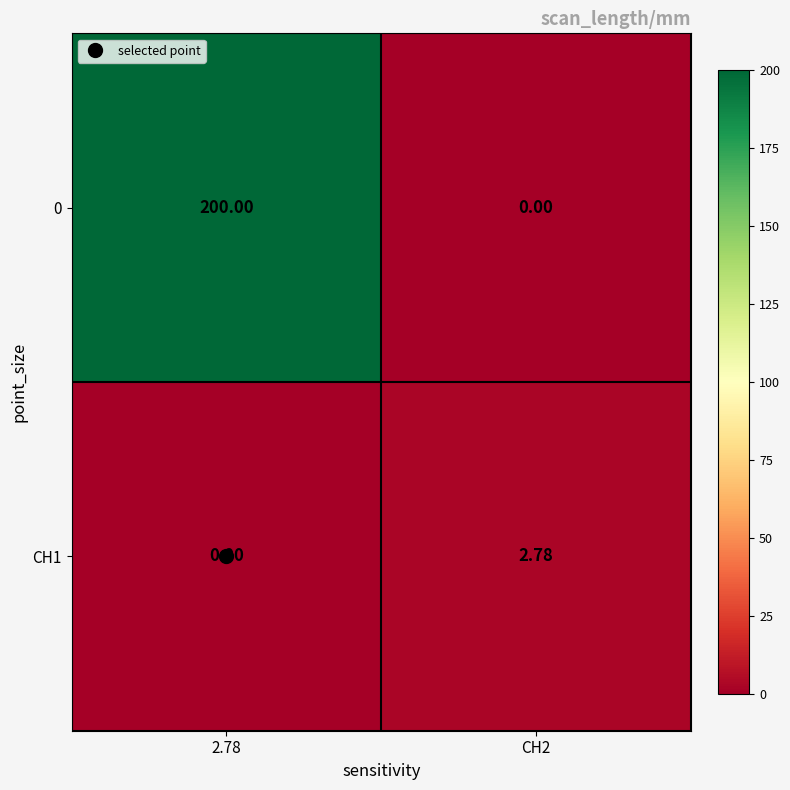

Is the value of CH1 at CH2 greater than the value of 0 at 2.78?

No